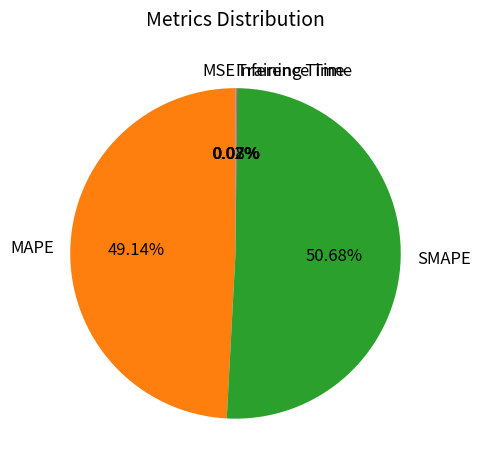

Which category has the biggest portion of the pie?

SMAPE